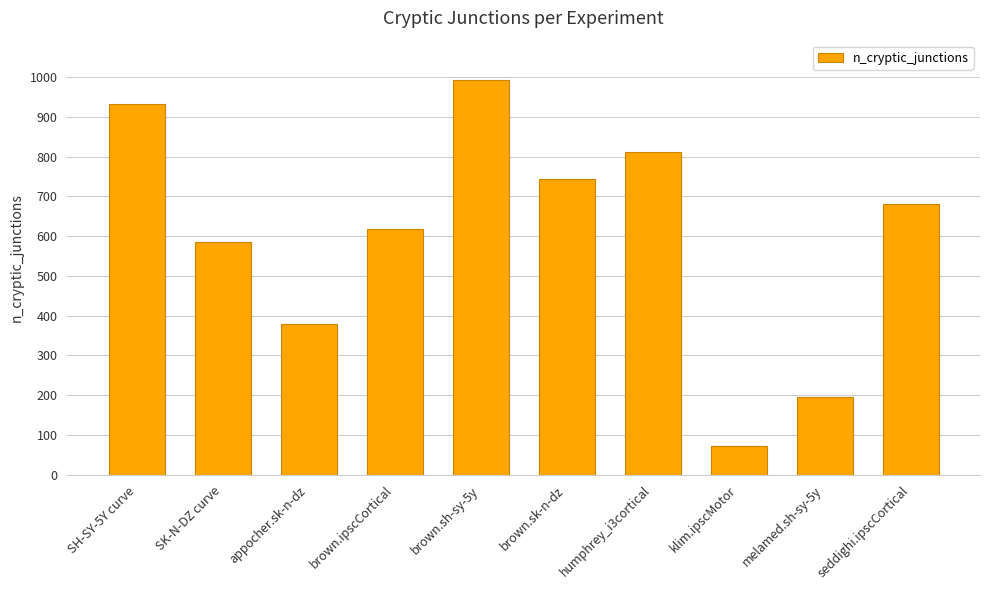

List the labels in order of value, largest first.

brown.sh-sy-5y, SH-SY-5Y curve, humphrey_i3cortical, brown.sk-n-dz, seddighi.ipscCortical, brown.ipscCortical, SK-N-DZ curve, appocher.sk-n-dz, melamed.sh-sy-5y, klim.ipscMotor